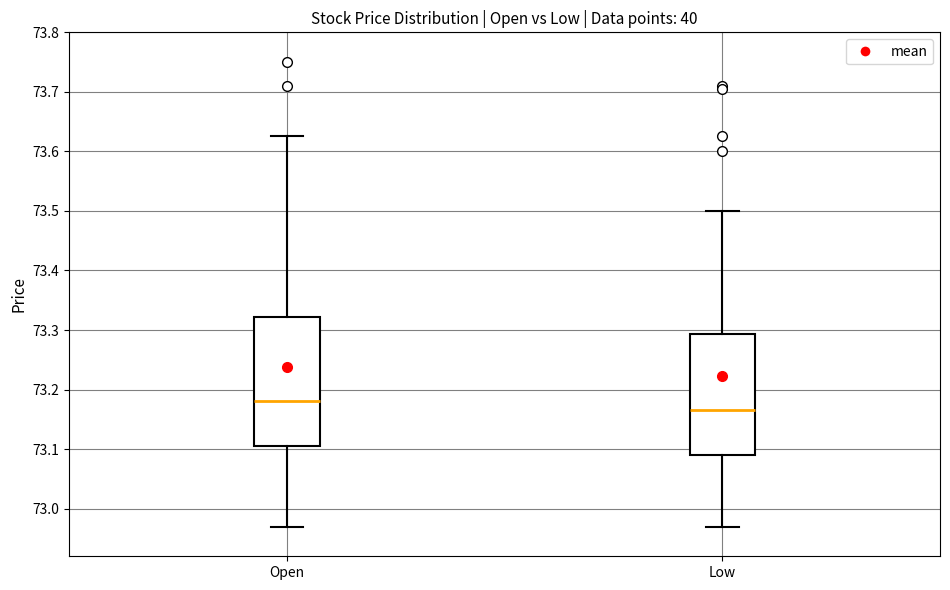

Which box is the tallest, from its lower edge to its upper edge?

Open